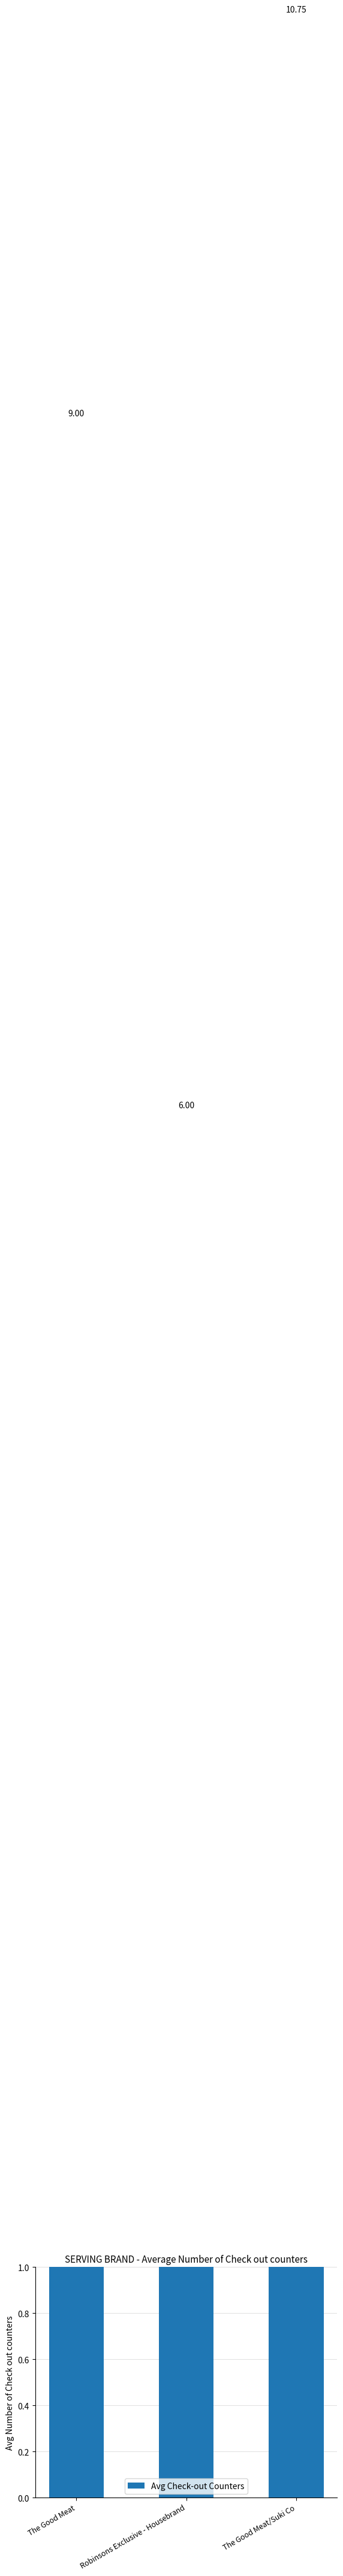

How many data points does each series have?

3